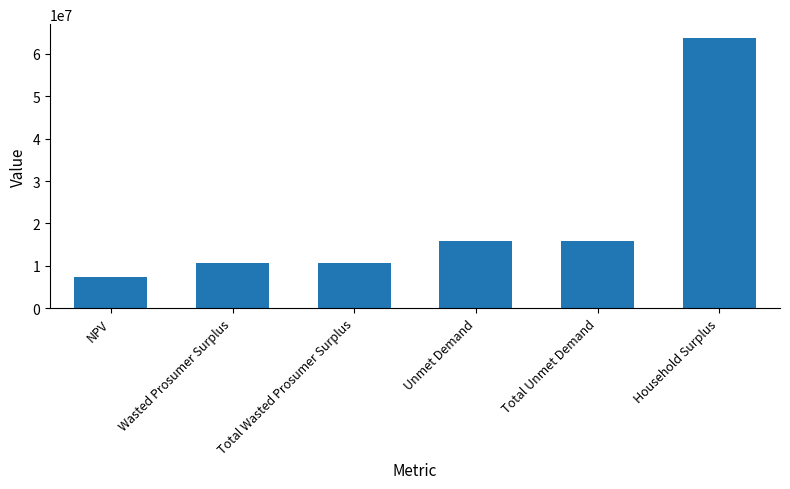

What is the change in value from NPV to Household Surplus?

+56425275.2